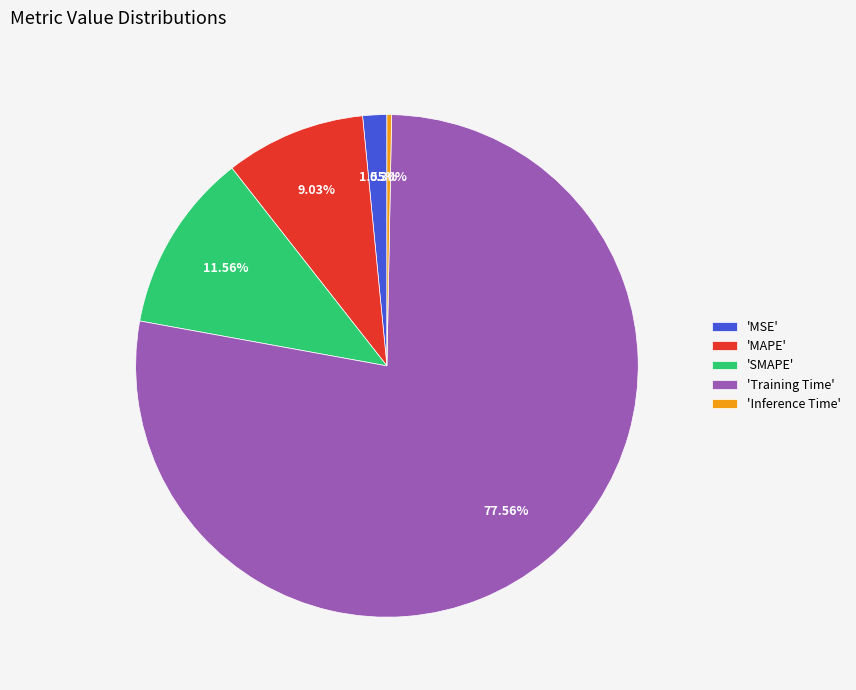

Do 'MSE' and 'Inference Time' together represent more than half of the pie?

No